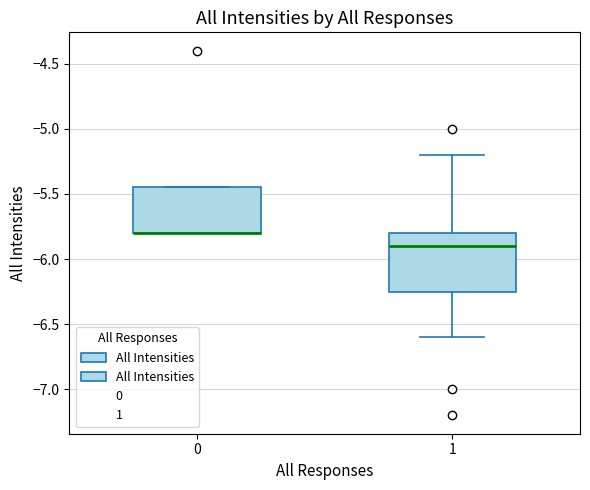

Where is the upper edge of the box at x = 0 on the y-axis? The values are not printed on the chart, so give them approximately, as read against the axis.

-5.45